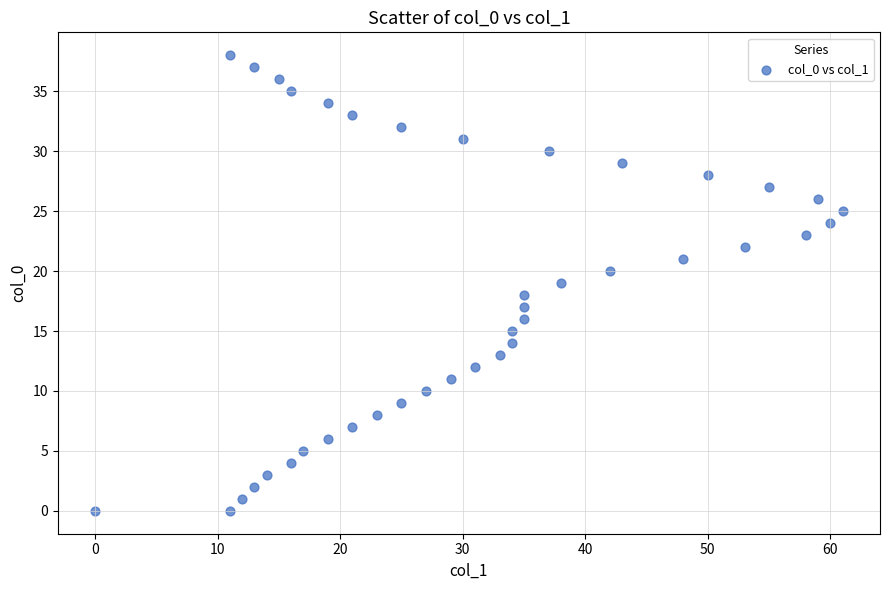

What is the range of X values (max minus min)?

61